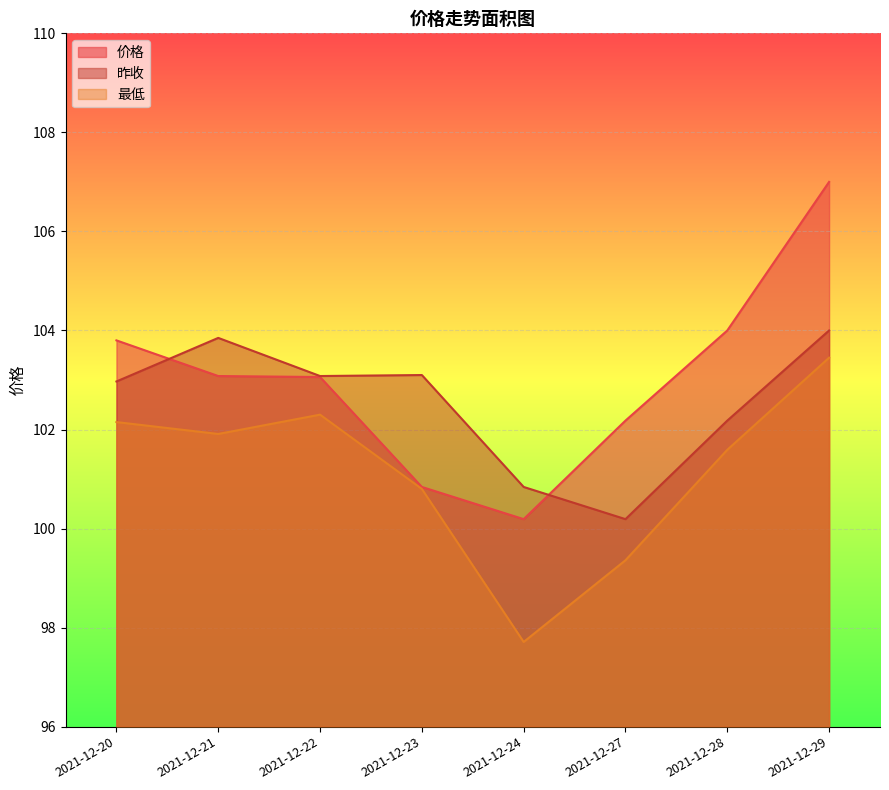

True or false: 昨收 and 最低 intersect in this chart.

False